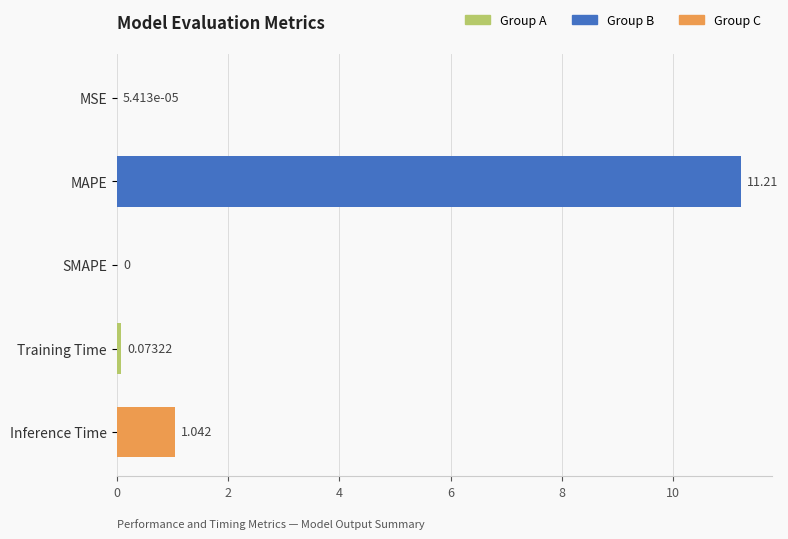

Which category has the highest value across all series?

MAPE